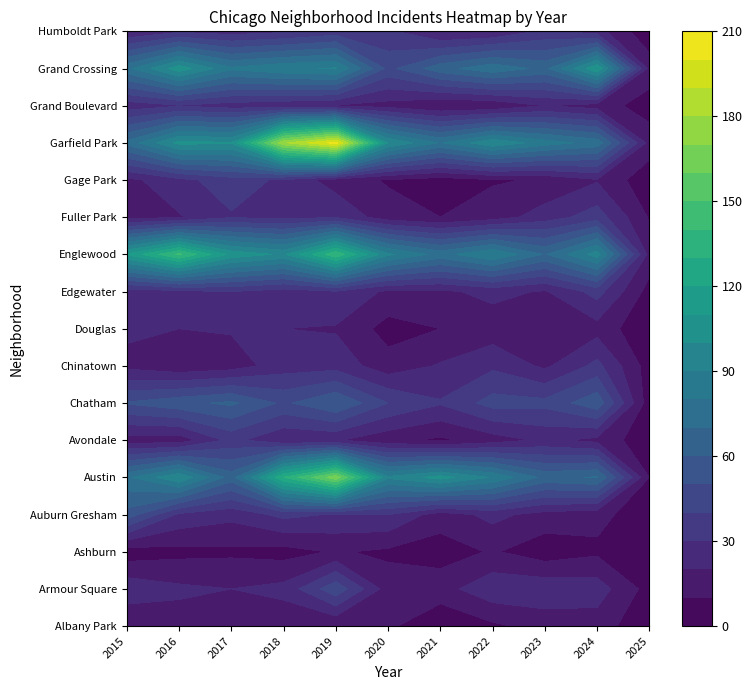

Which series has the largest total across all categories?

Garfield Park